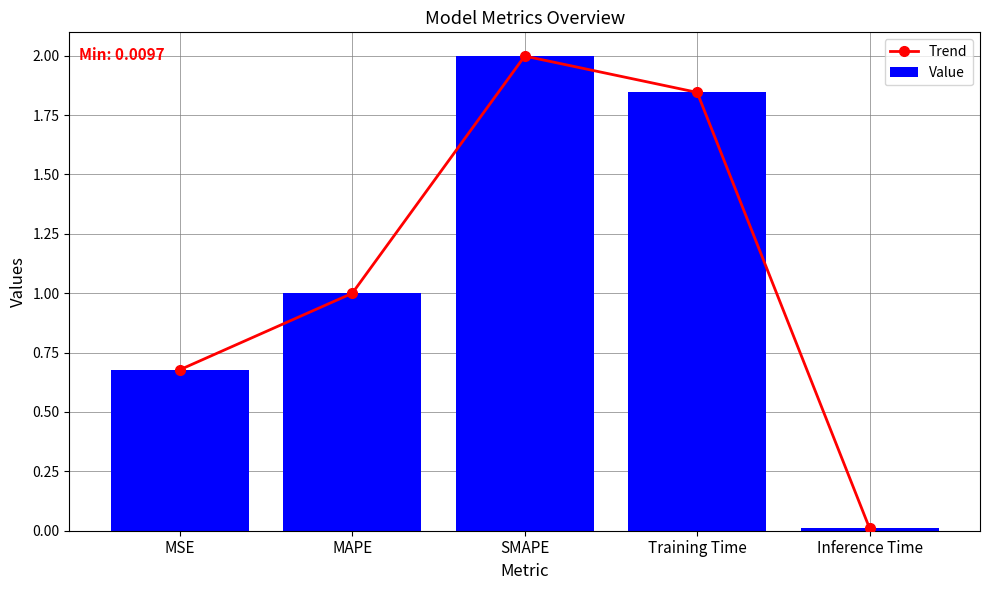

Is it true that Value equals 3.1 at Training Time?

False